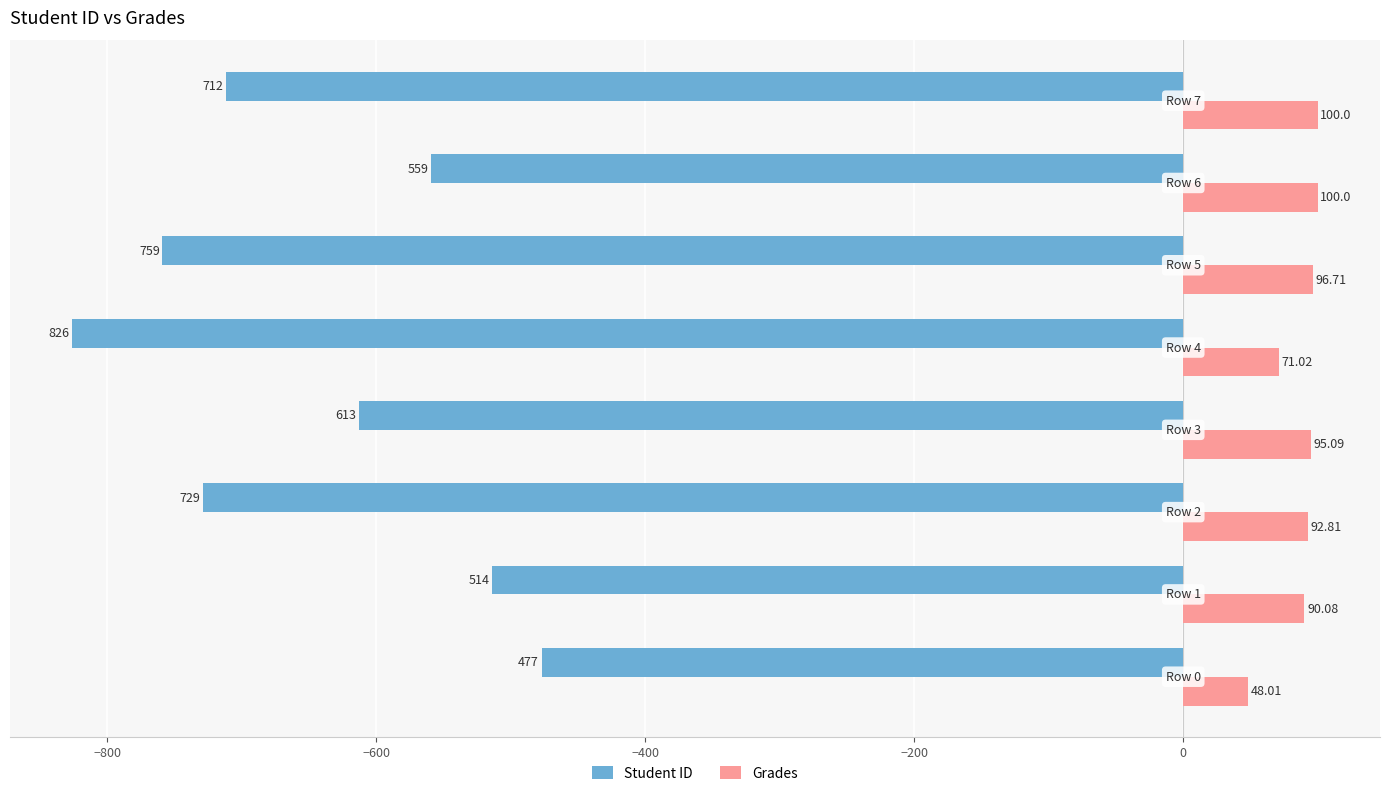

Which series has the widest spread of values?

Student ID